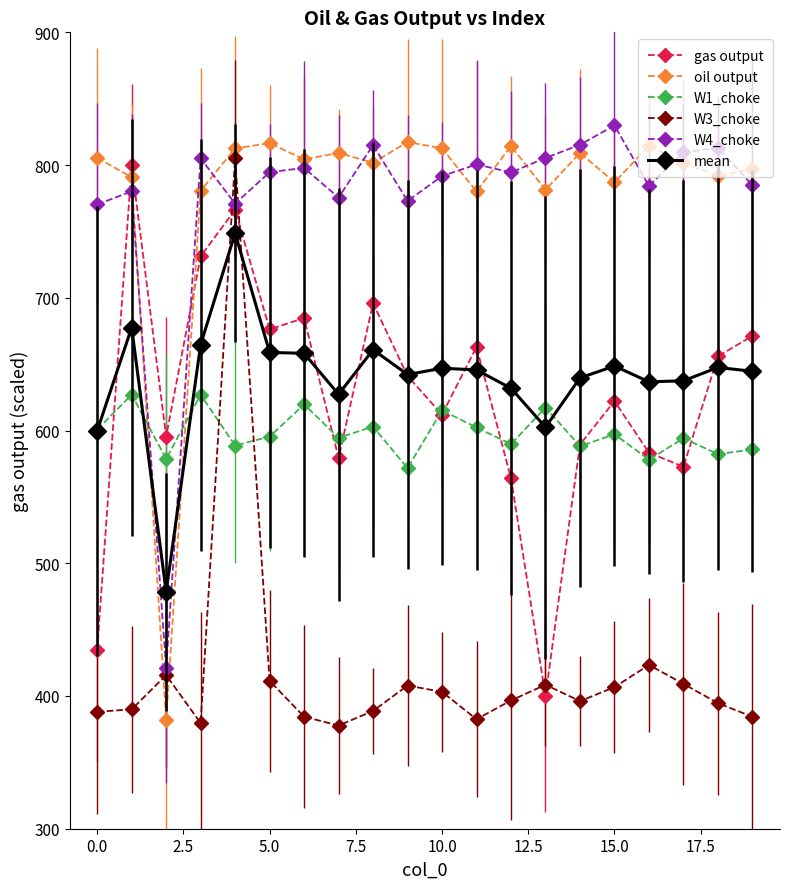

True or false: W1_choke and W3_choke cross at least once.

True